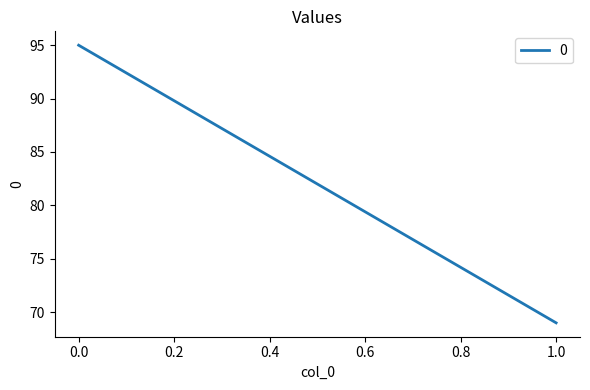

What is the ratio of the value at 1 to the value at 0?

0.7